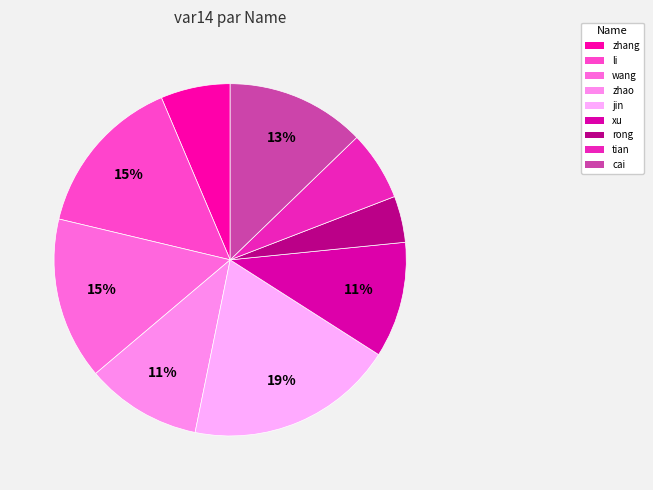

To the nearest percent, what portion does li represent?

15%